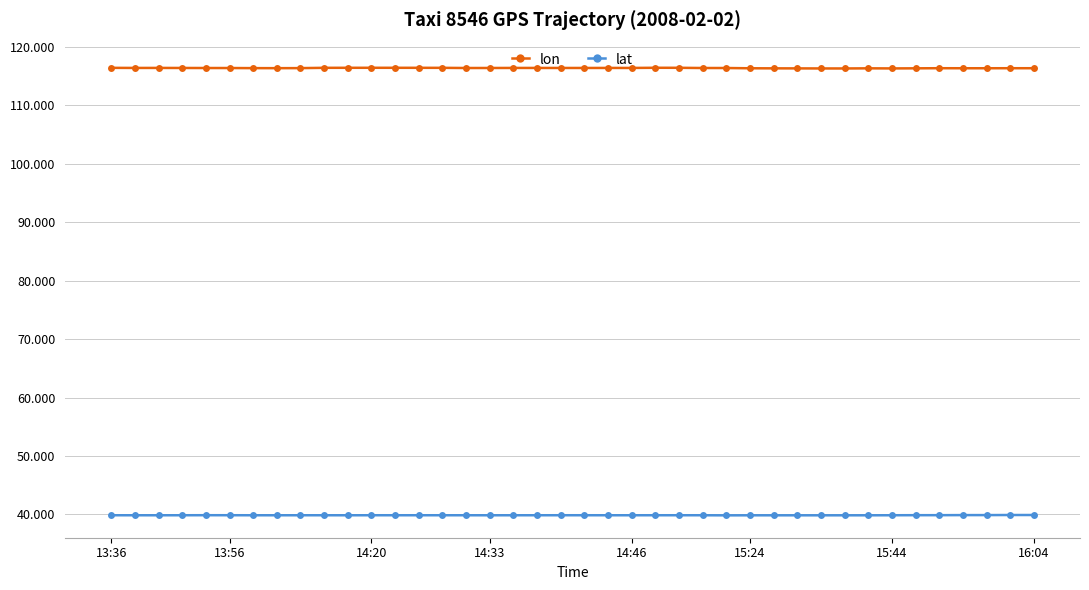

What is the average value of the lat series?

39.9